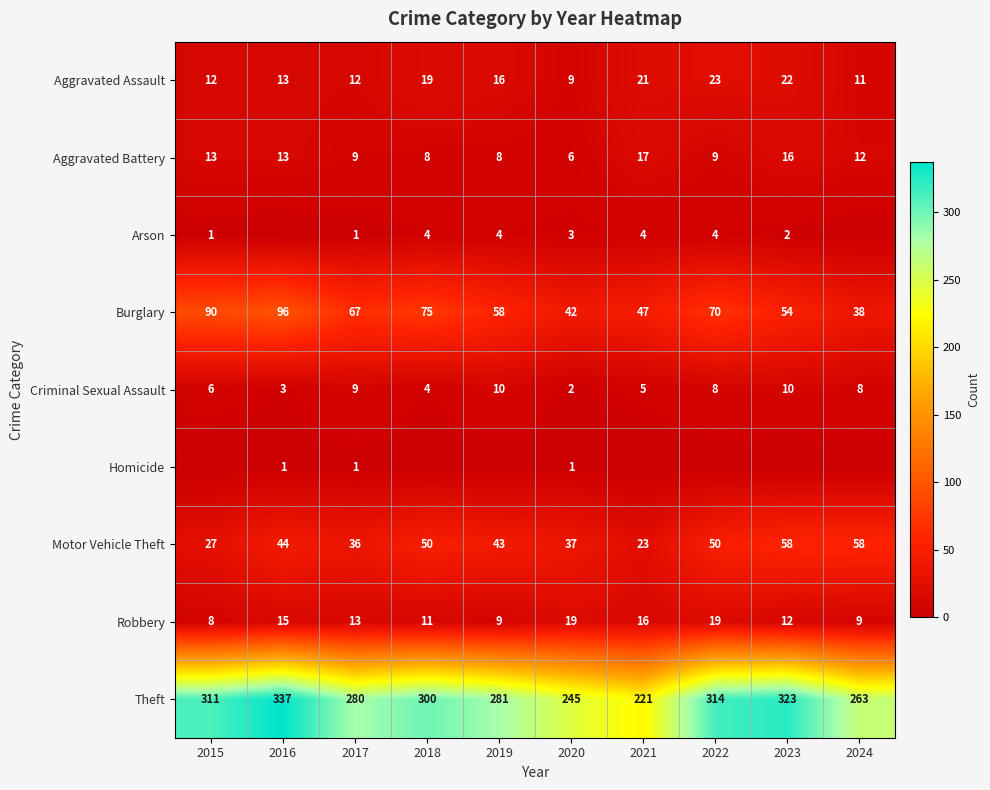

What is the difference between the highest and lowest values at 2024?

263